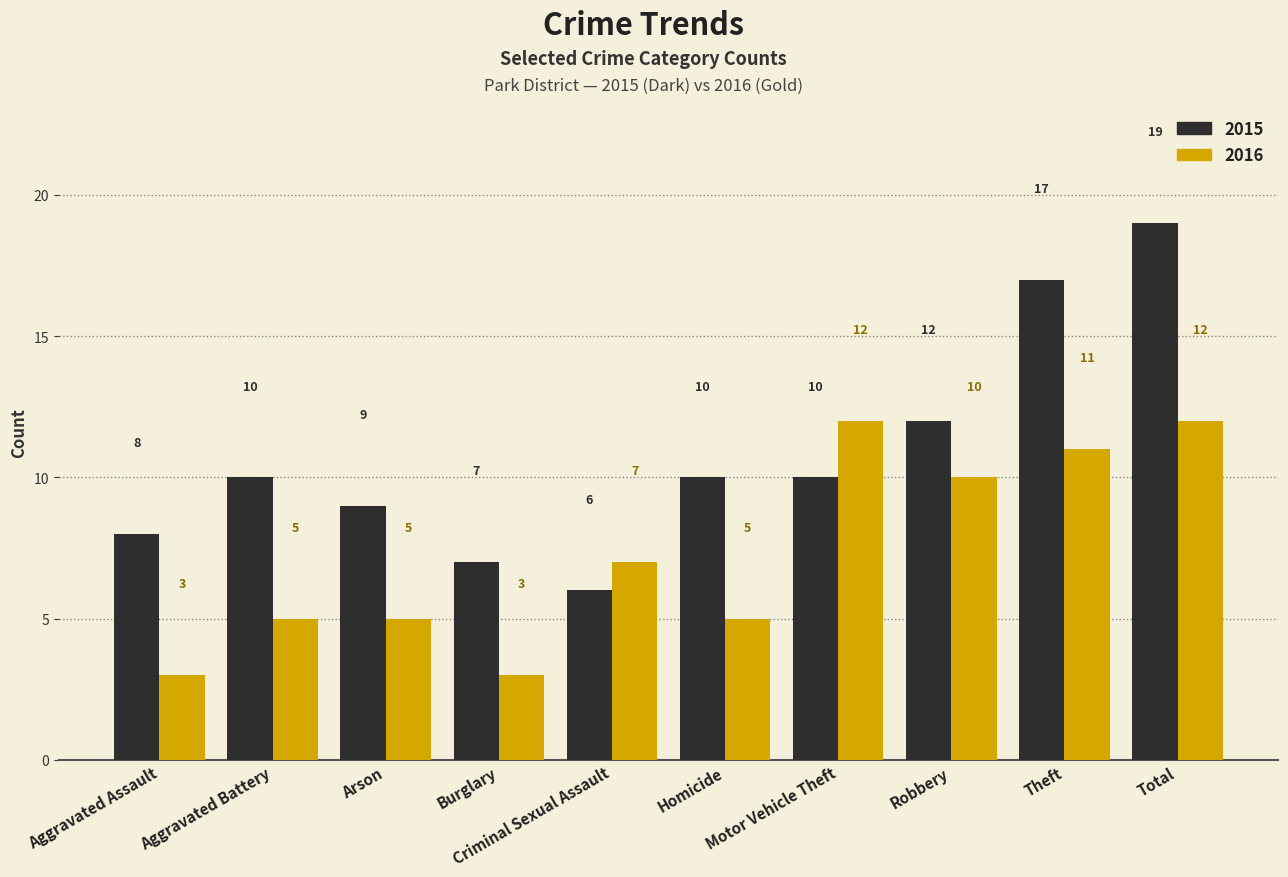

How many bars are there in total?

20